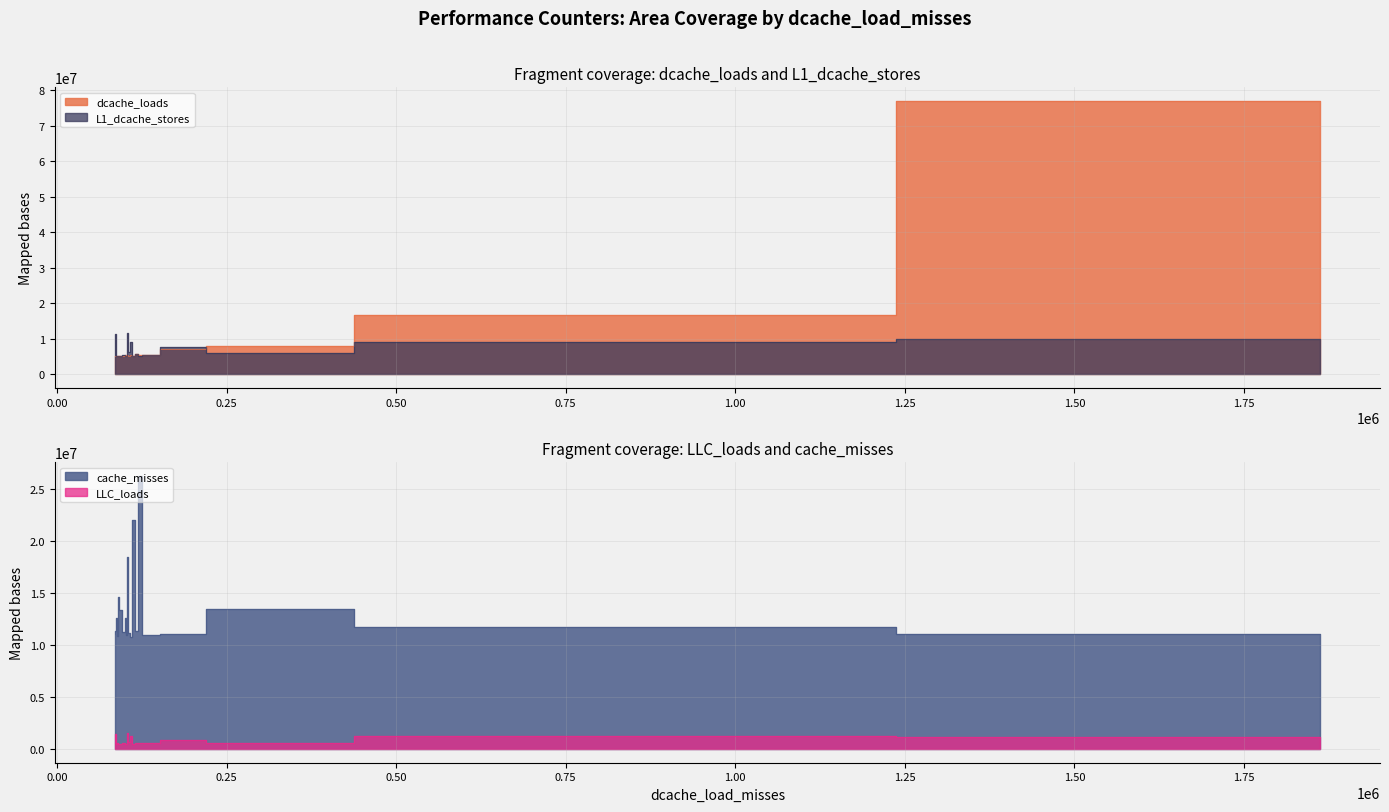

Is it true that LLC_loads equals 1226026 at 110193?

True